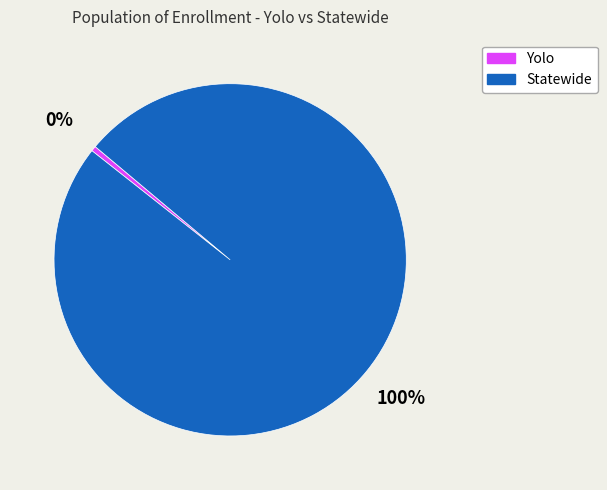

Which slice is the smallest?

Yolo